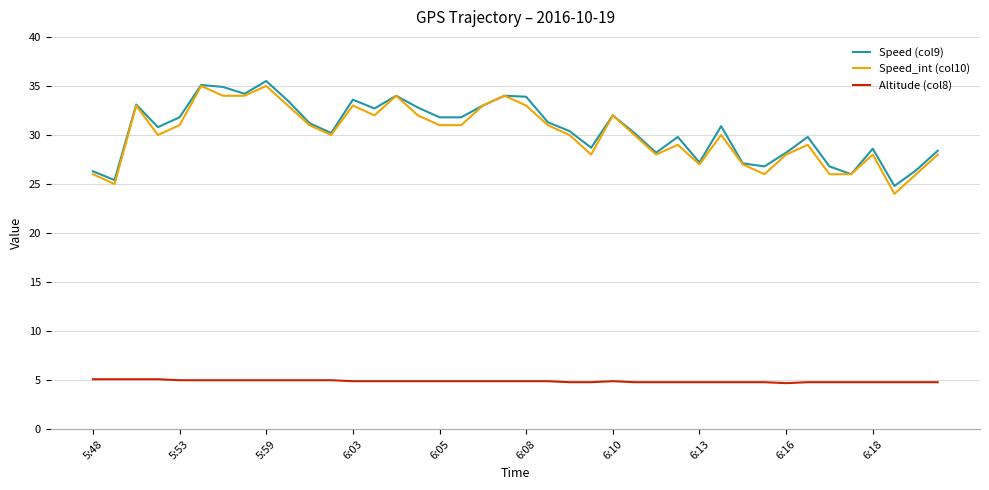

True or false: Speed_int (col10) and Altitude (col8) cross at least once.

False